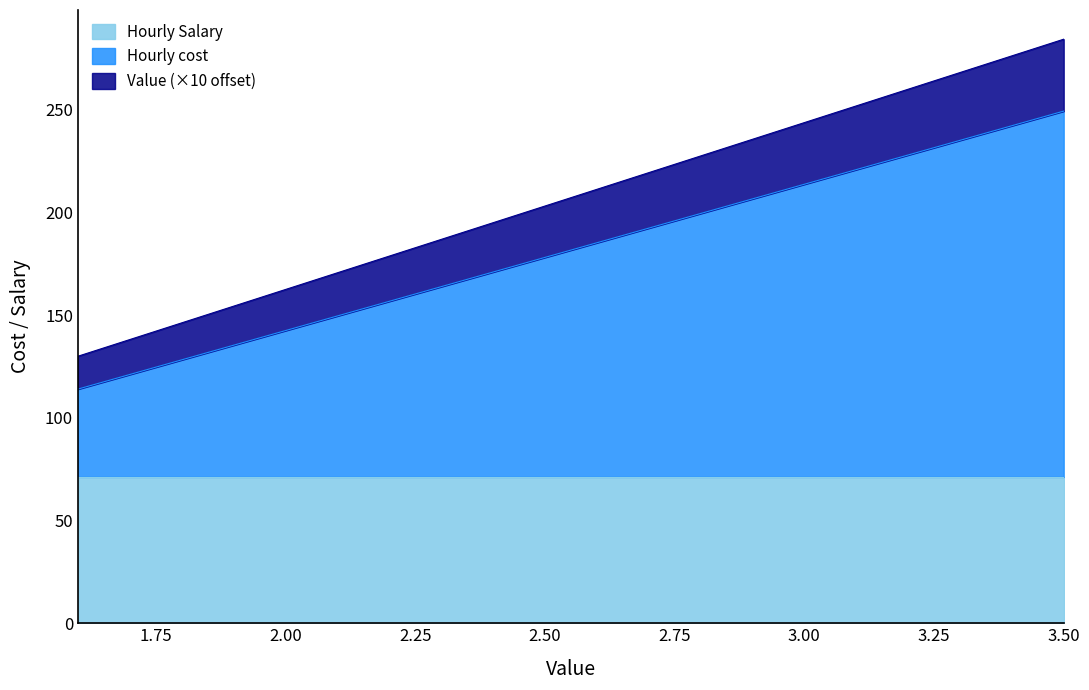

Between 2.0 and 2.1, which is larger?

2.1